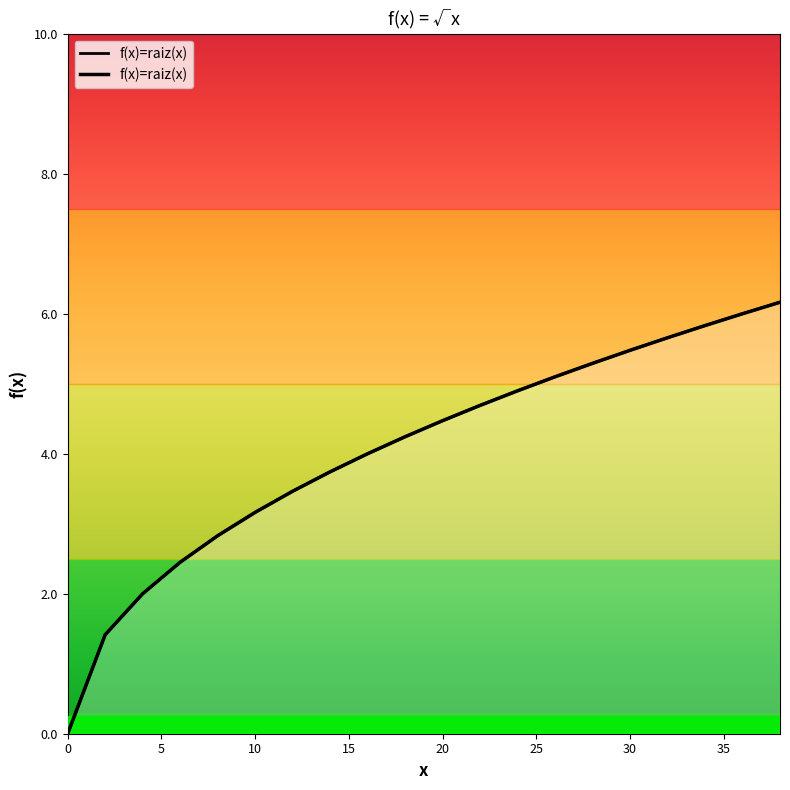

What is the change in value from 36 to 38?

+0.2